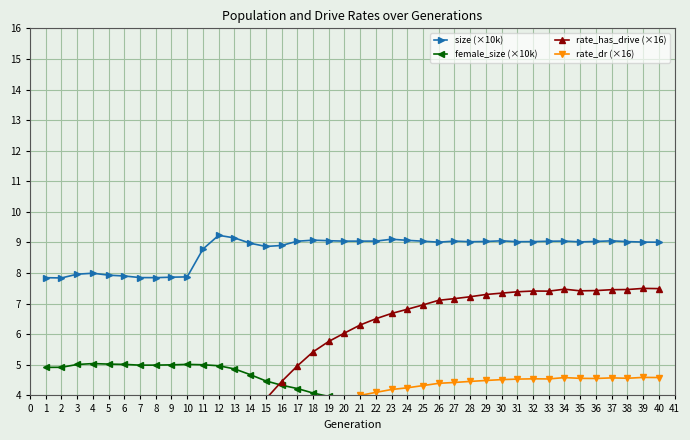

What is the value of the size (×10k) point at the 33rd from the left?

9.0